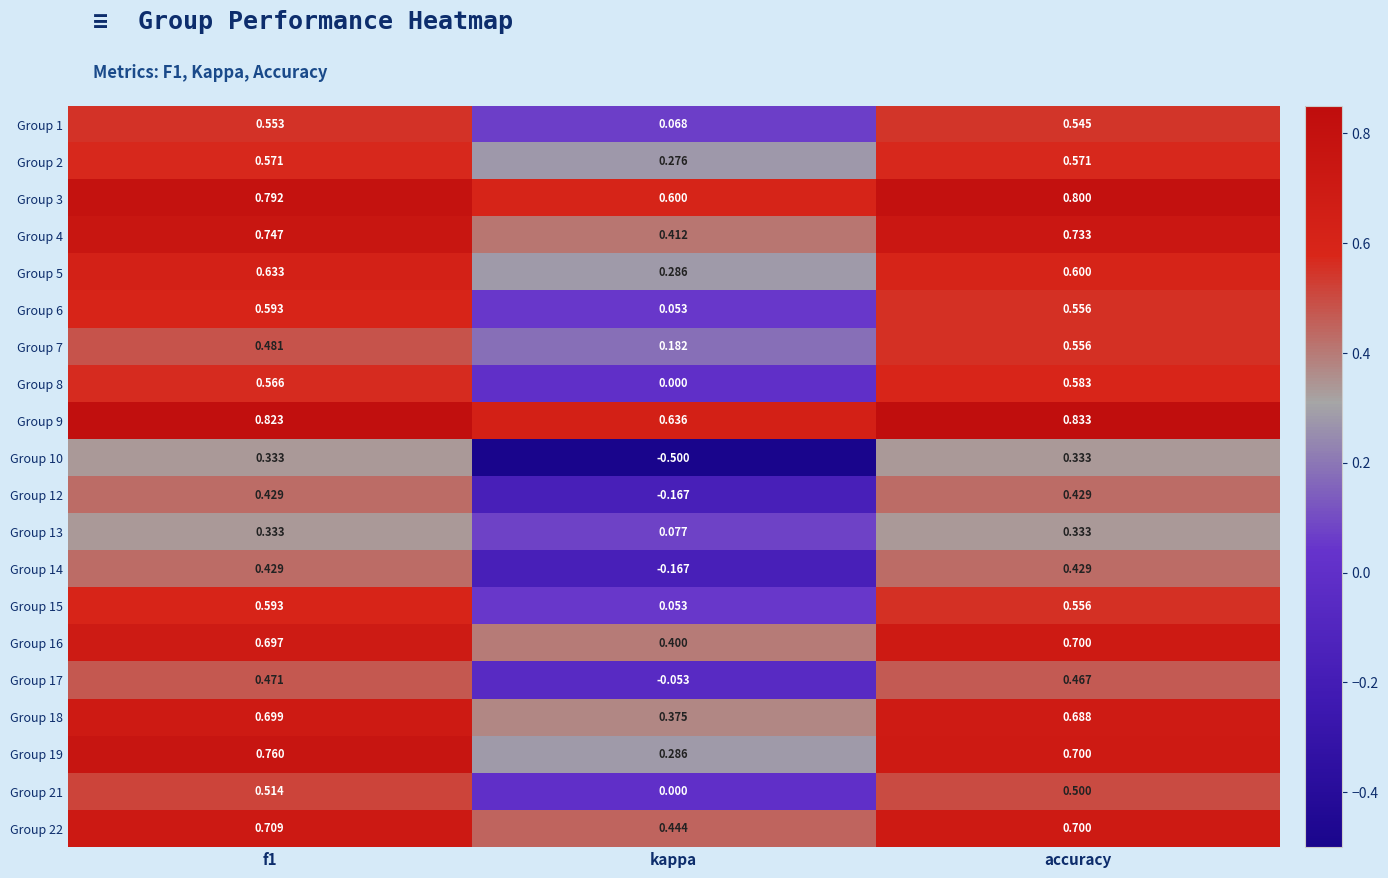

What is the difference between the highest and lowest values at f1?

0.5